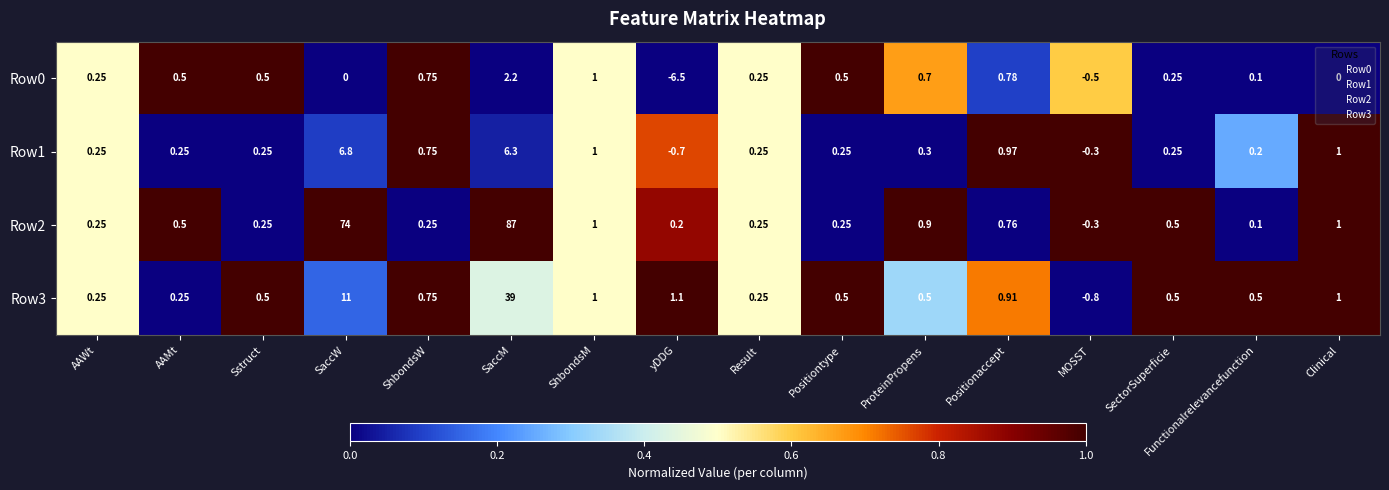

Rank the series by their maximum value, from lowest to highest.

Row0, Row1, Row3, Row2